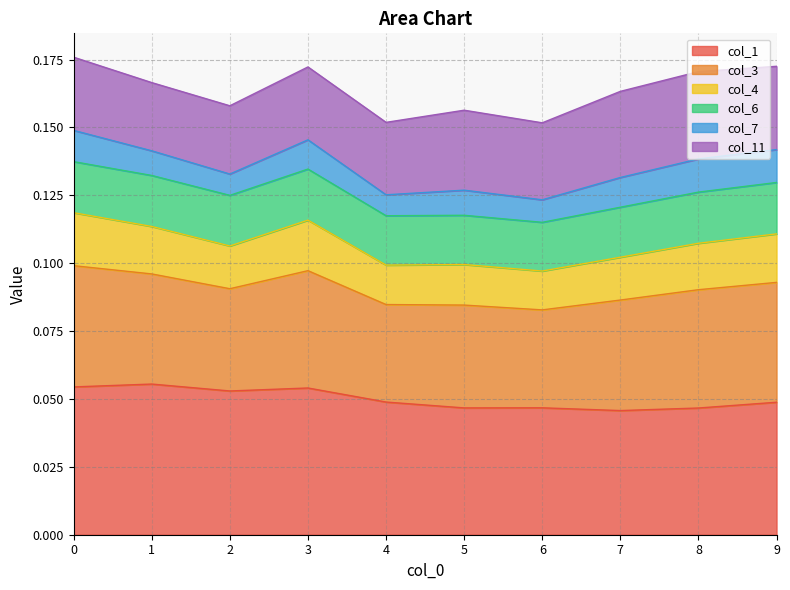

What is the average value of the col_1 series?

0.1